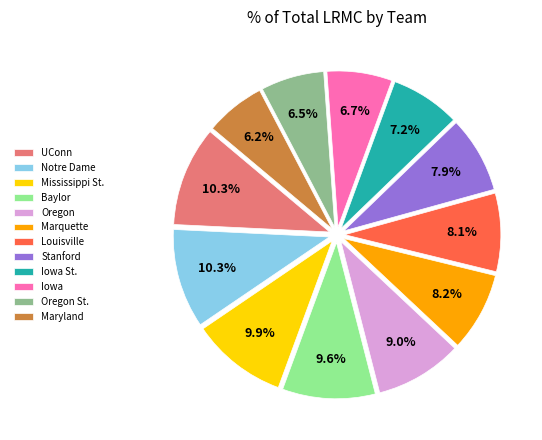

Is it true that Iowa is 7% of the pie?

True